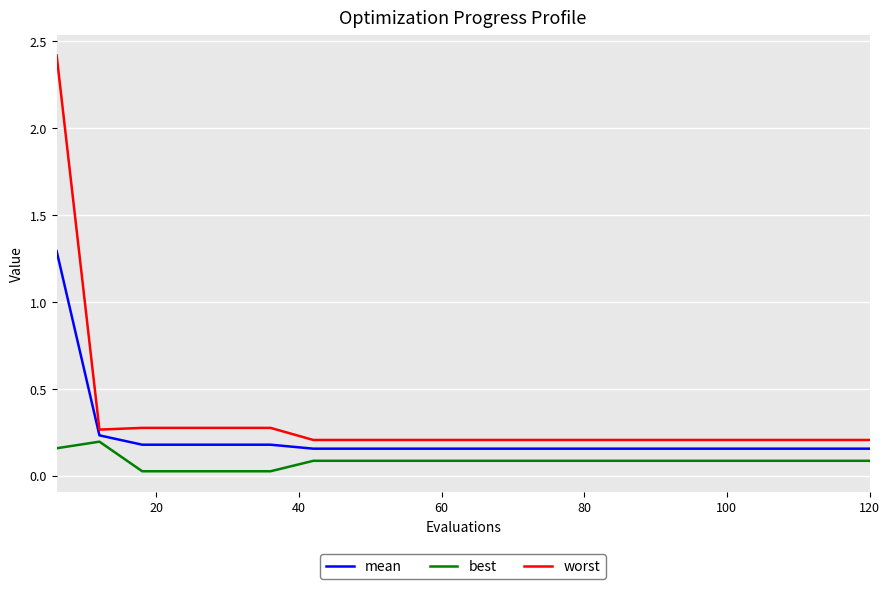

Rank the series by their maximum value, from lowest to highest.

best, mean, worst